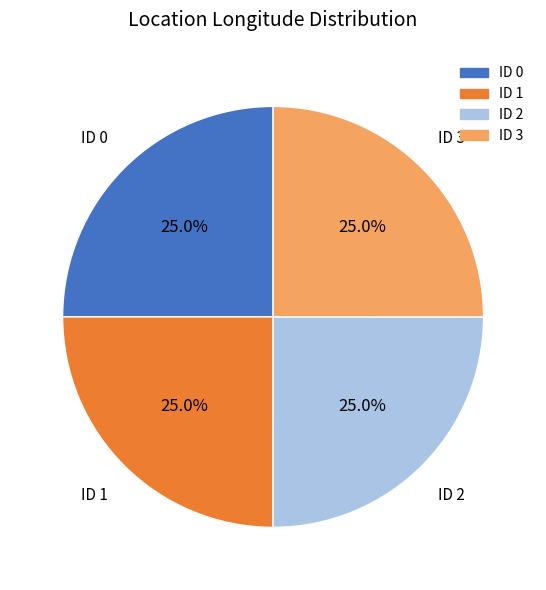

Is there a majority slice in this chart?

No